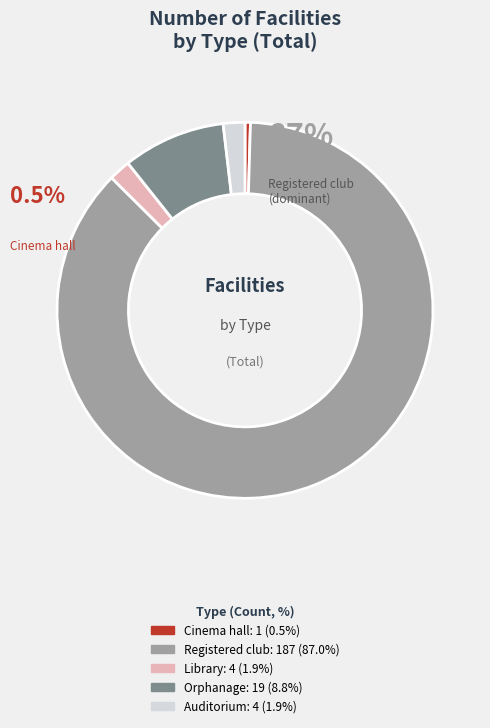

Is there a majority slice in this chart?

Yes